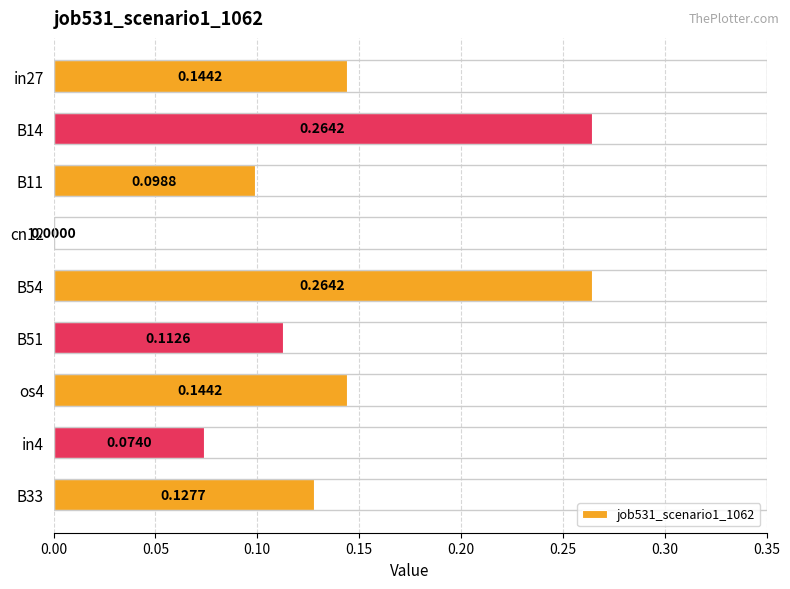

How many values are above zero?

8